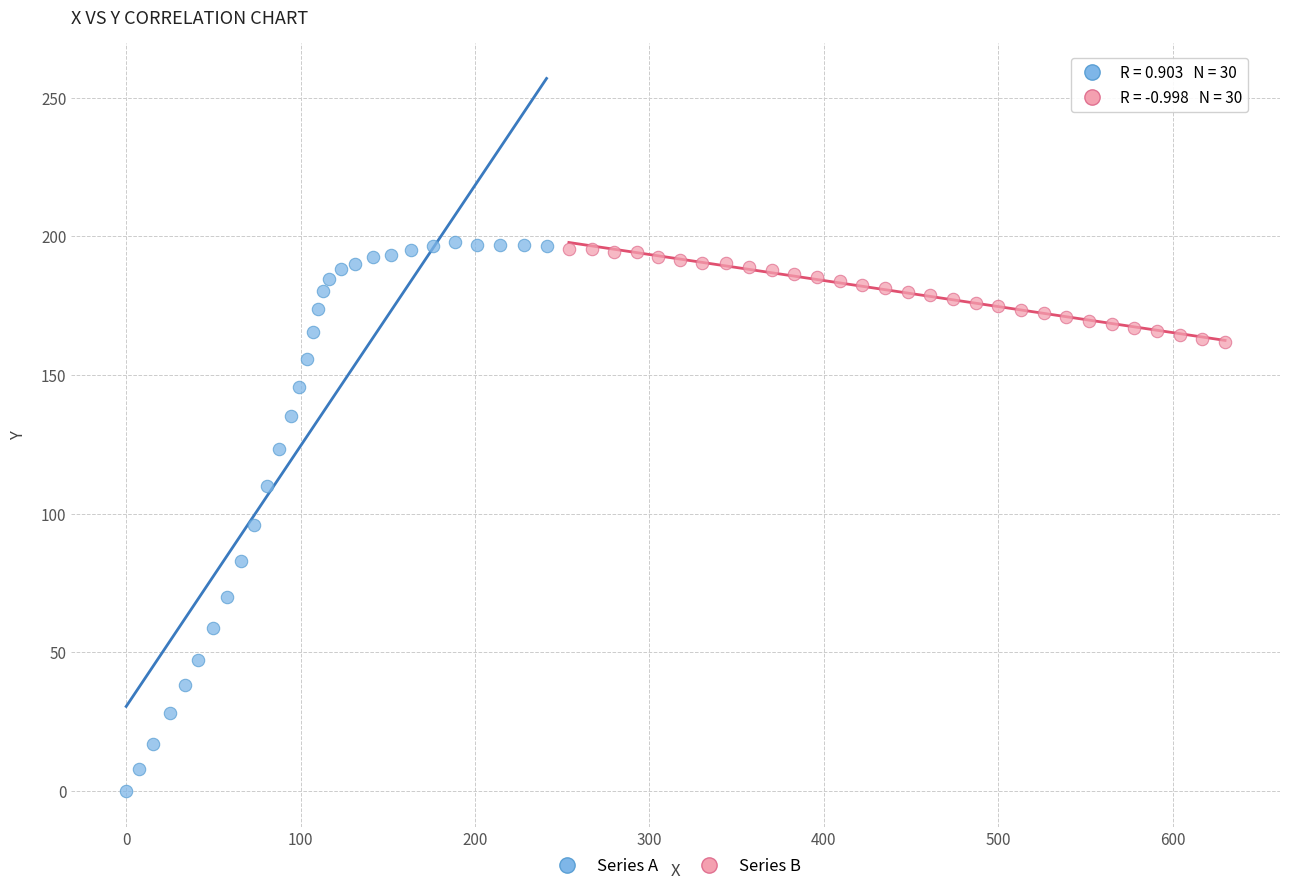

Which series has the largest Y range (max minus min)?

Series A